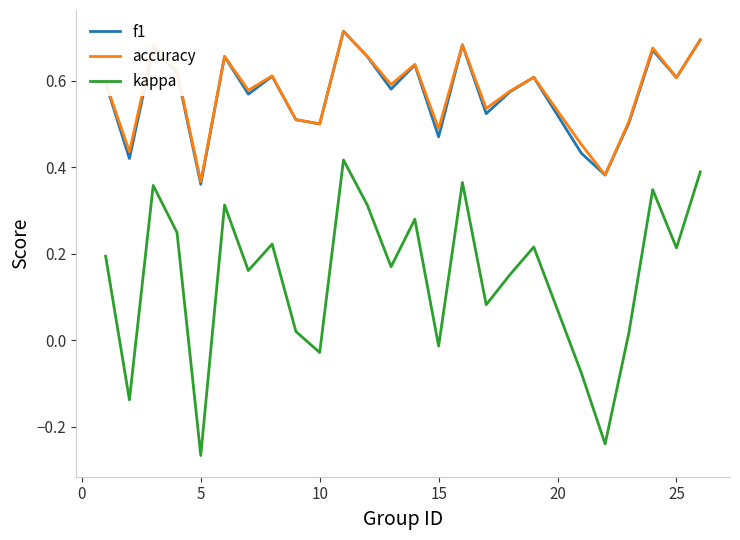

True or false: f1 and kappa intersect in this chart.

False